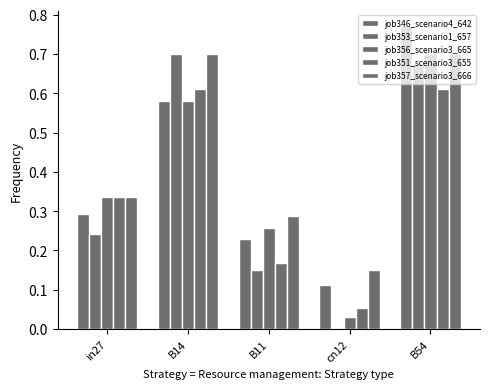

Is it true that job351_scenario3_655 equals 0.9 at B14?

False